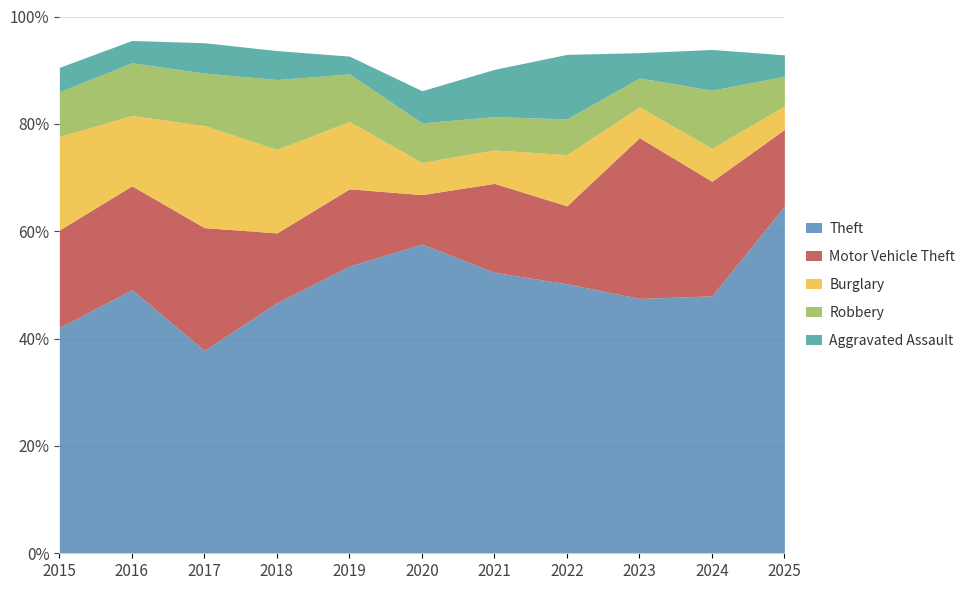

How many data points does each series have?

11